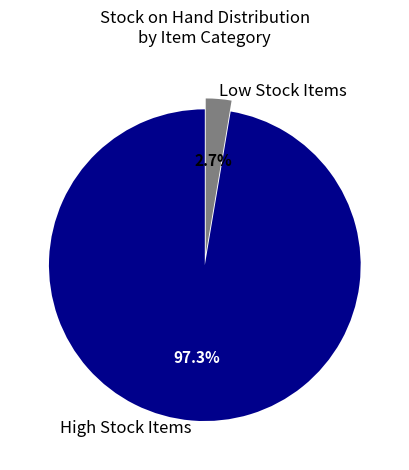

How much of the chart is everything except Low Stock Items?

97.3%